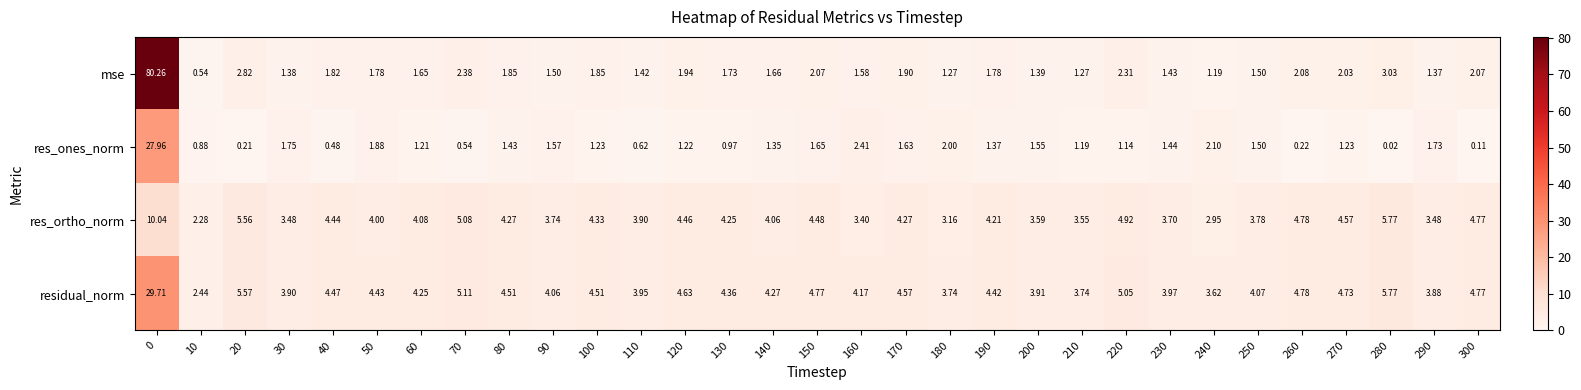

List the series in order of their peak value, highest first.

mse, residual_norm, res_ones_norm, res_ortho_norm